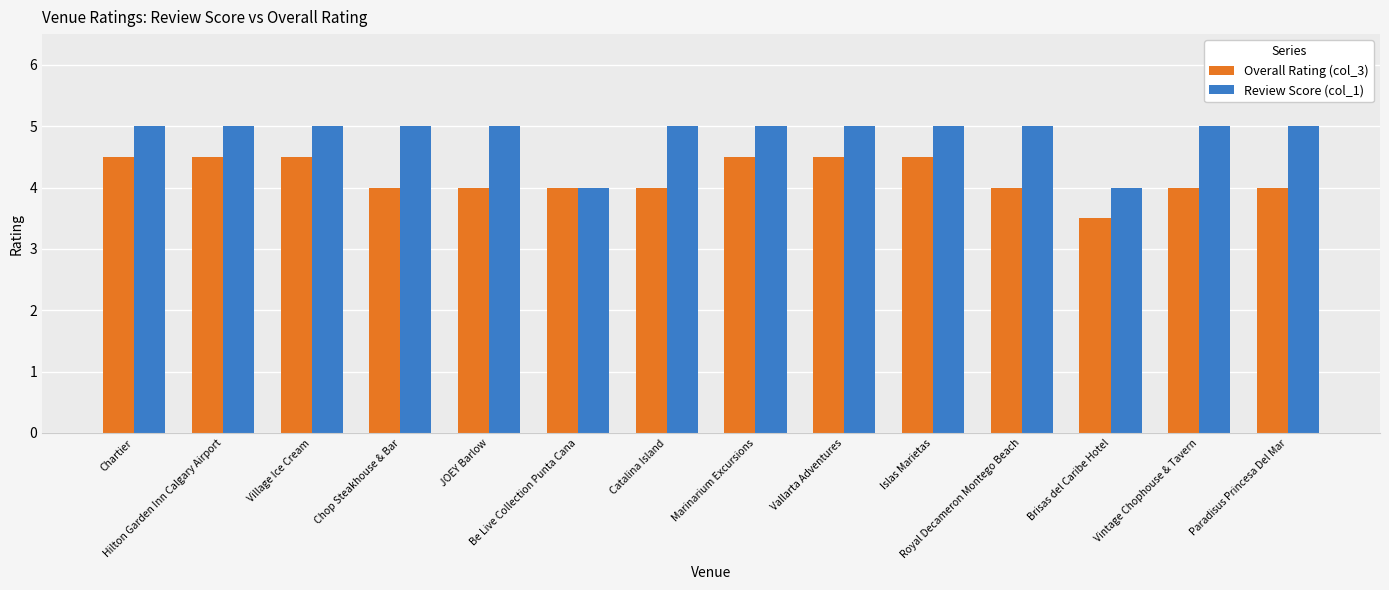

How many categories are shown in the chart?

14